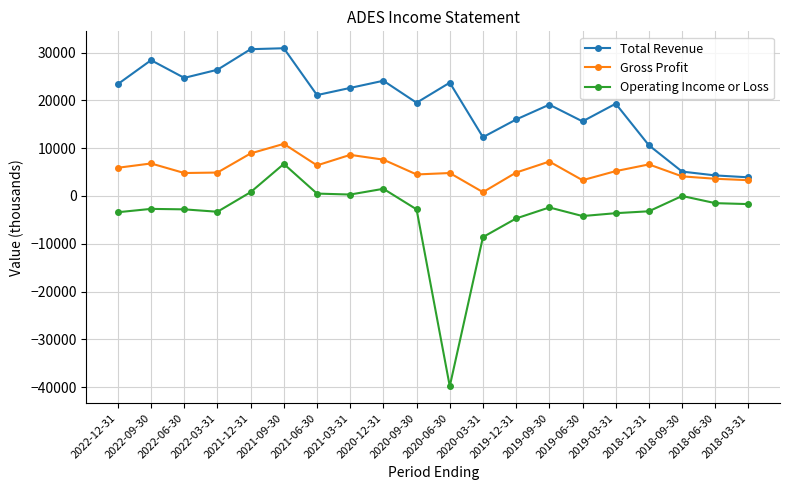

The value of Gross Profit at 2020-06-30 is 4800. True or false?

True